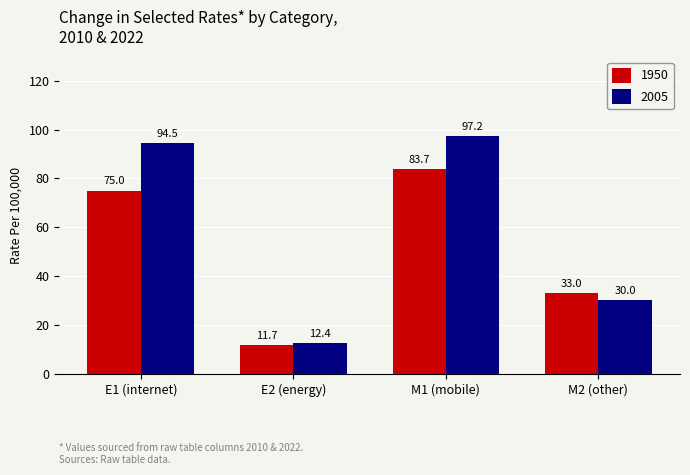

How many groups of bars are there?

4